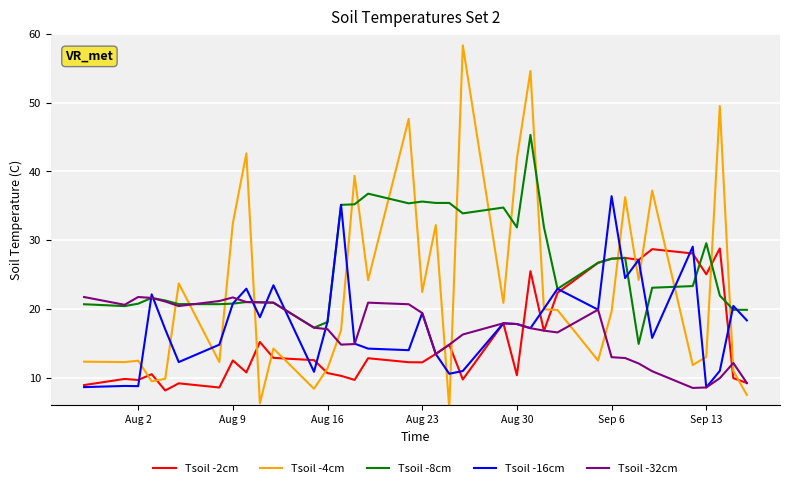

What is the maximum value for Tsoil -16cm?

36.4